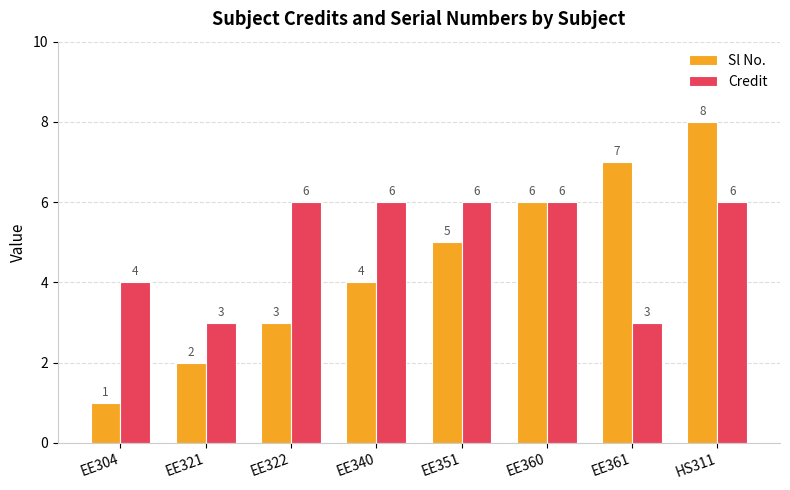

What is the average value of the Credit series?

5